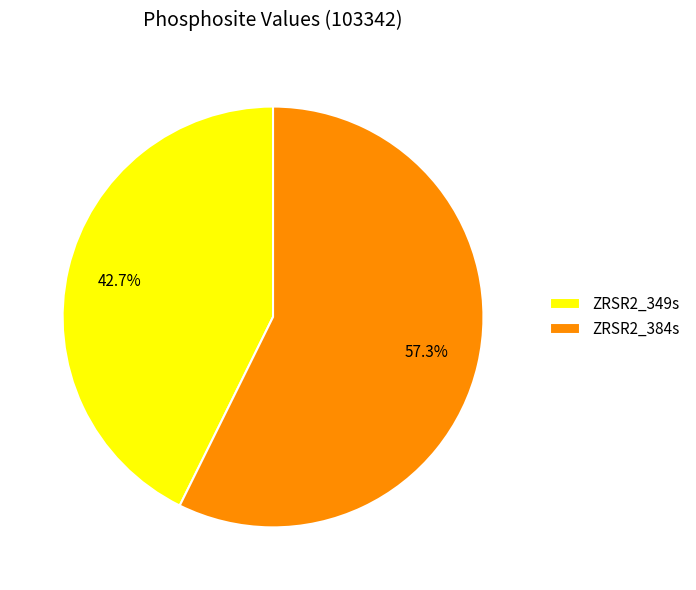

Which has a higher value, ZRSR2_349s or ZRSR2_384s?

ZRSR2_384s